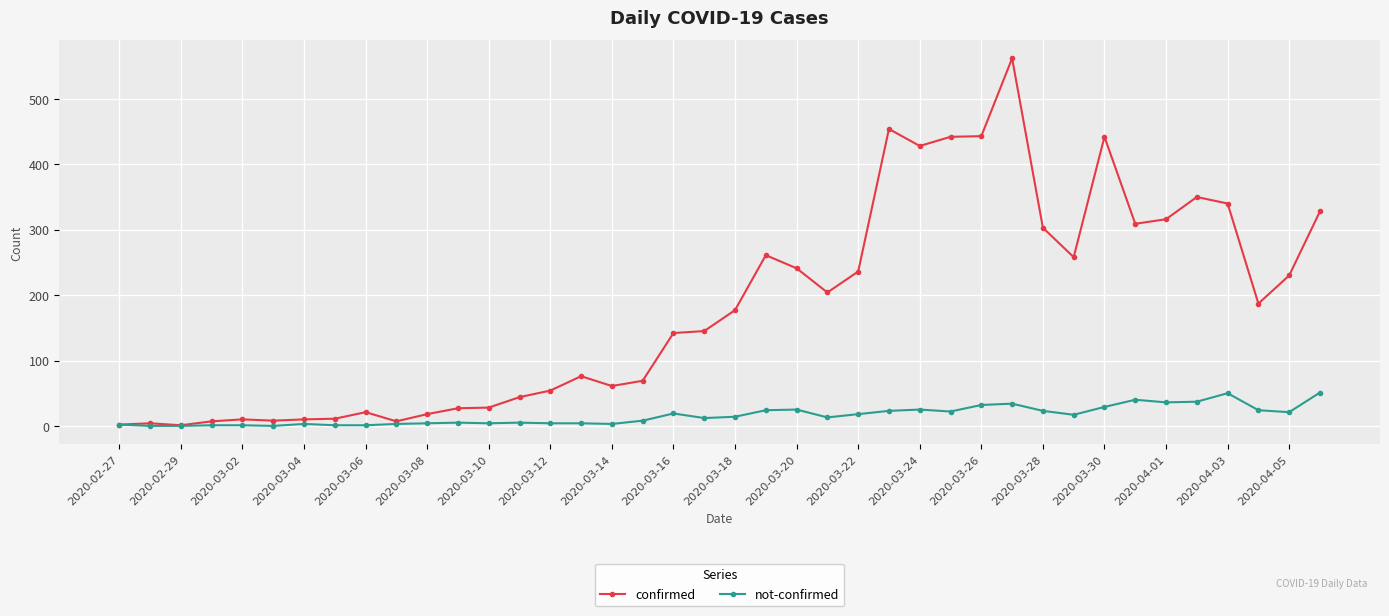

What is the greatest value displayed?

562